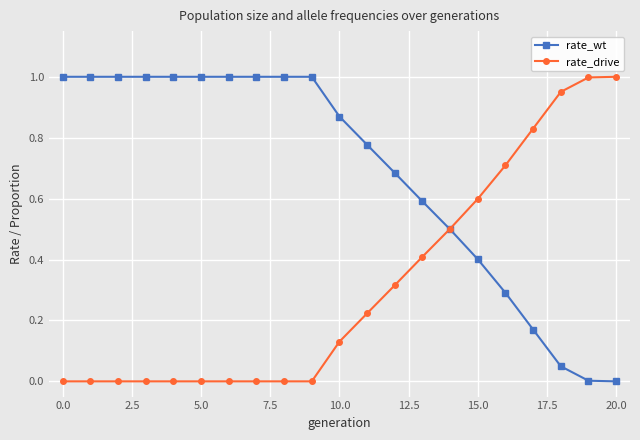

What is the value of the rate_wt point at the 14th from the left?

0.6